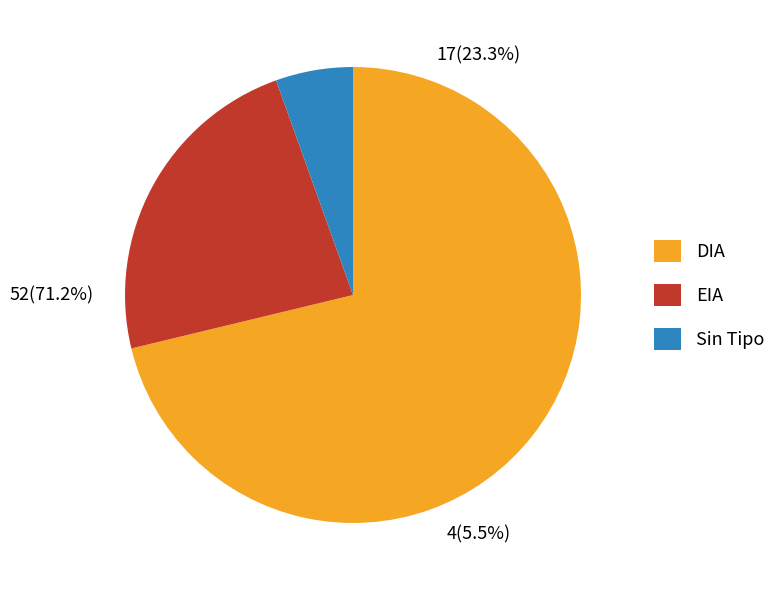

To the nearest percent, what is the combined percentage of EIA and DIA?

95%